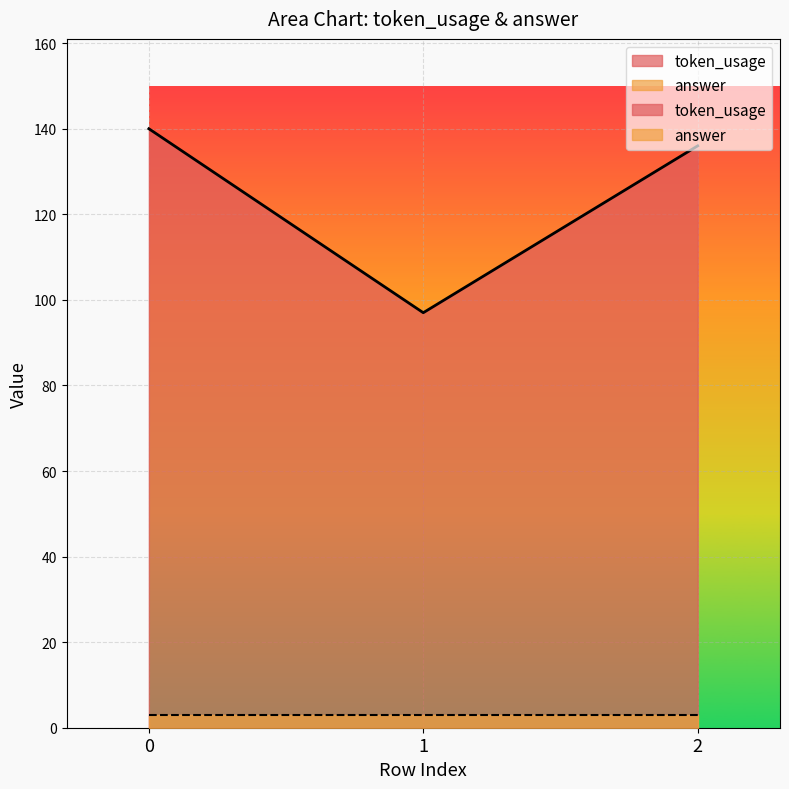

What is the difference between the second highest and minimum values?

39